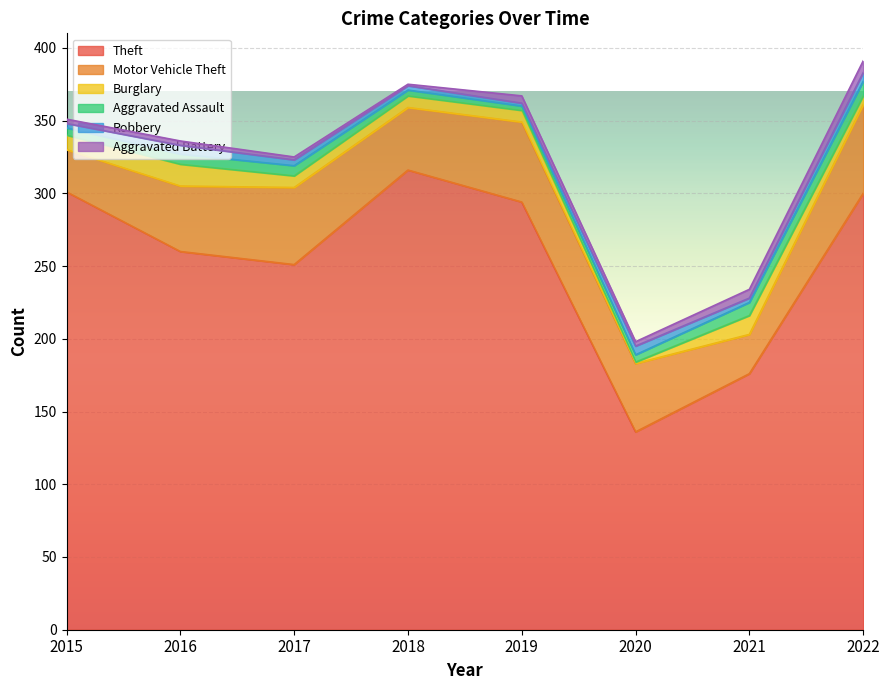

What is the difference between the second highest and minimum values in the Robbery series?

4